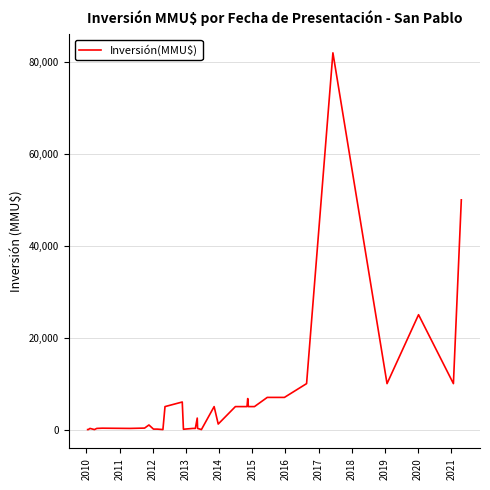

Reading right to left, what are all the values shown in this chart?

50000	10000	25000	10000	82000	10000	7000	7000	7000	7000	5000	5000	5000	6750	5000	5000	1200	5000	0	250	2500	250	250	72	6000	5000	0	100	100	1000	319	250	250	300	250	0	250	0	0	0